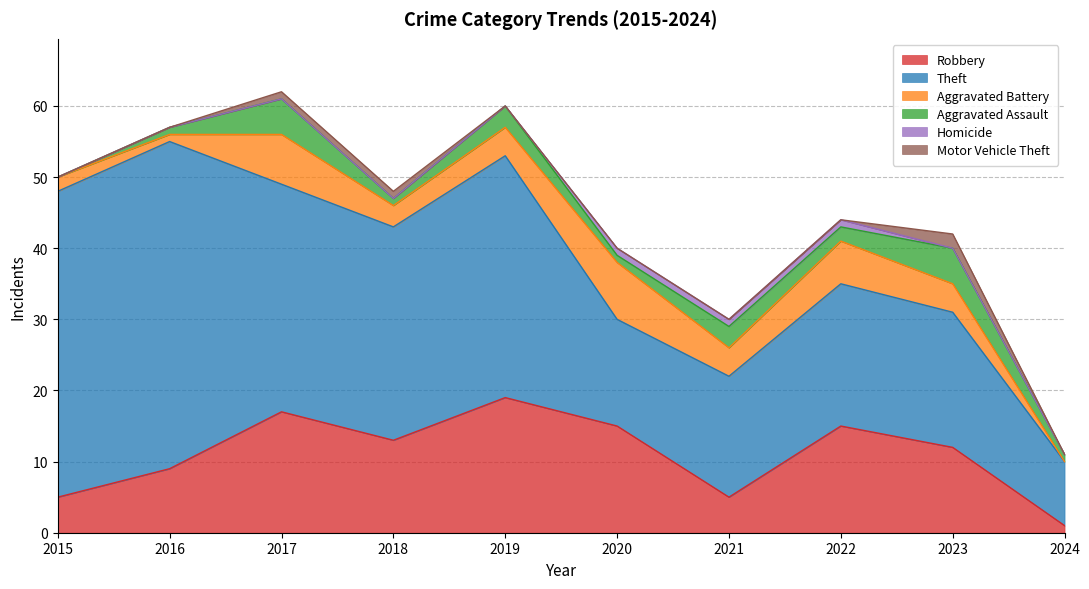

How many categories are shown in the chart?

10